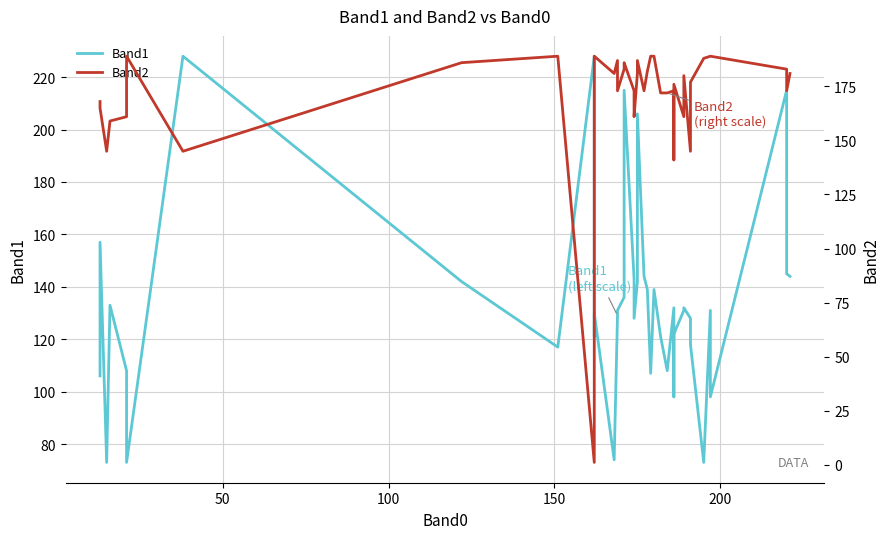

Count the number of data series in this chart.

2